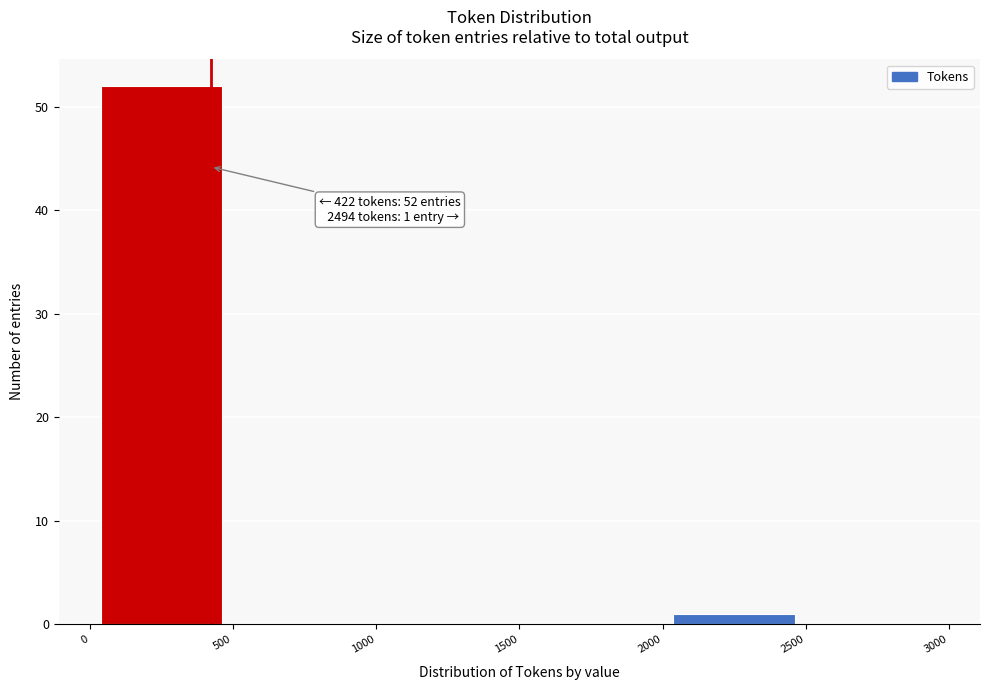

Over which range of the x-axis is the bar tallest?

0 to 500